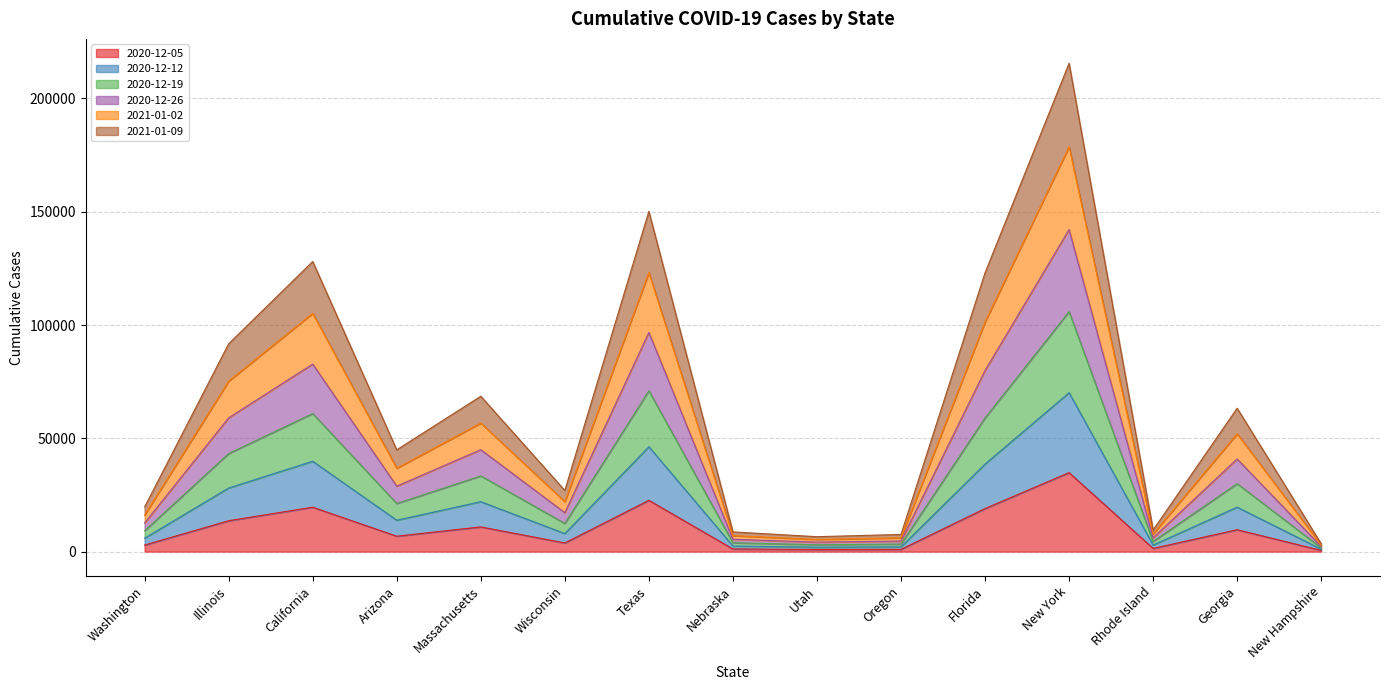

At how many categories does at least one series exceed 106340?

4